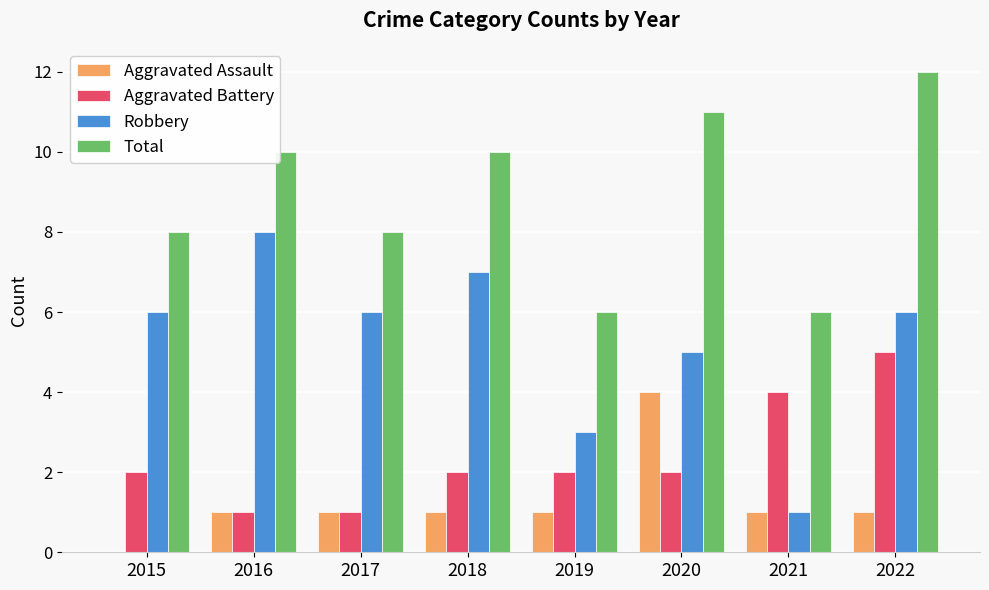

Reading right to left, transcribe all the data shown in this chart.

Aggravated Assault: 2022=1	2021=1	2020=4	2019=1	2018=1	2017=1	2016=1	2015=0
Aggravated Battery: 2022=5	2021=4	2020=2	2019=2	2018=2	2017=1	2016=1	2015=2
Robbery: 2022=6	2021=1	2020=5	2019=3	2018=7	2017=6	2016=8	2015=6
Total: 2022=12	2021=6	2020=11	2019=6	2018=10	2017=8	2016=10	2015=8